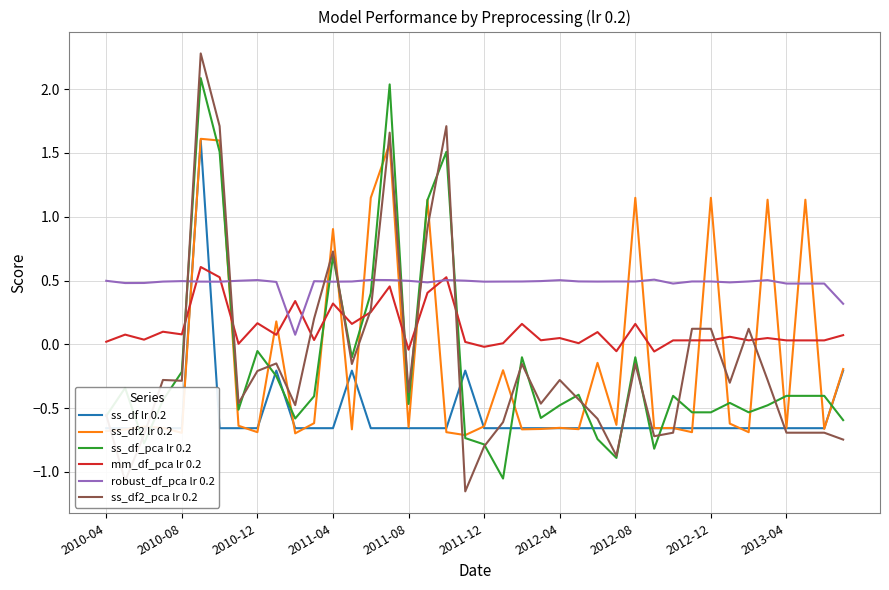

Which series has the widest spread of values?

ss_df2_pca lr 0.2